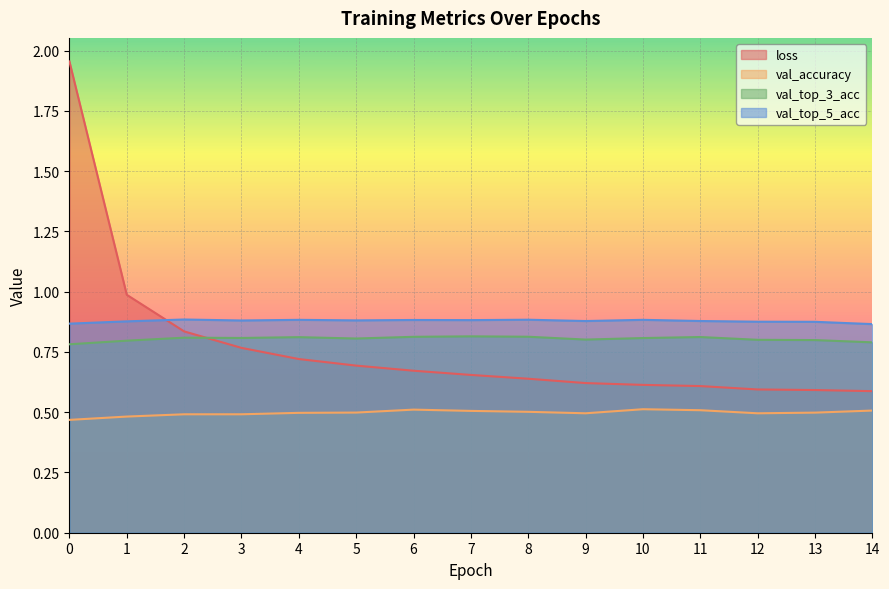

The val_top_5_acc series shows 0.5 at 3. True or false?

False